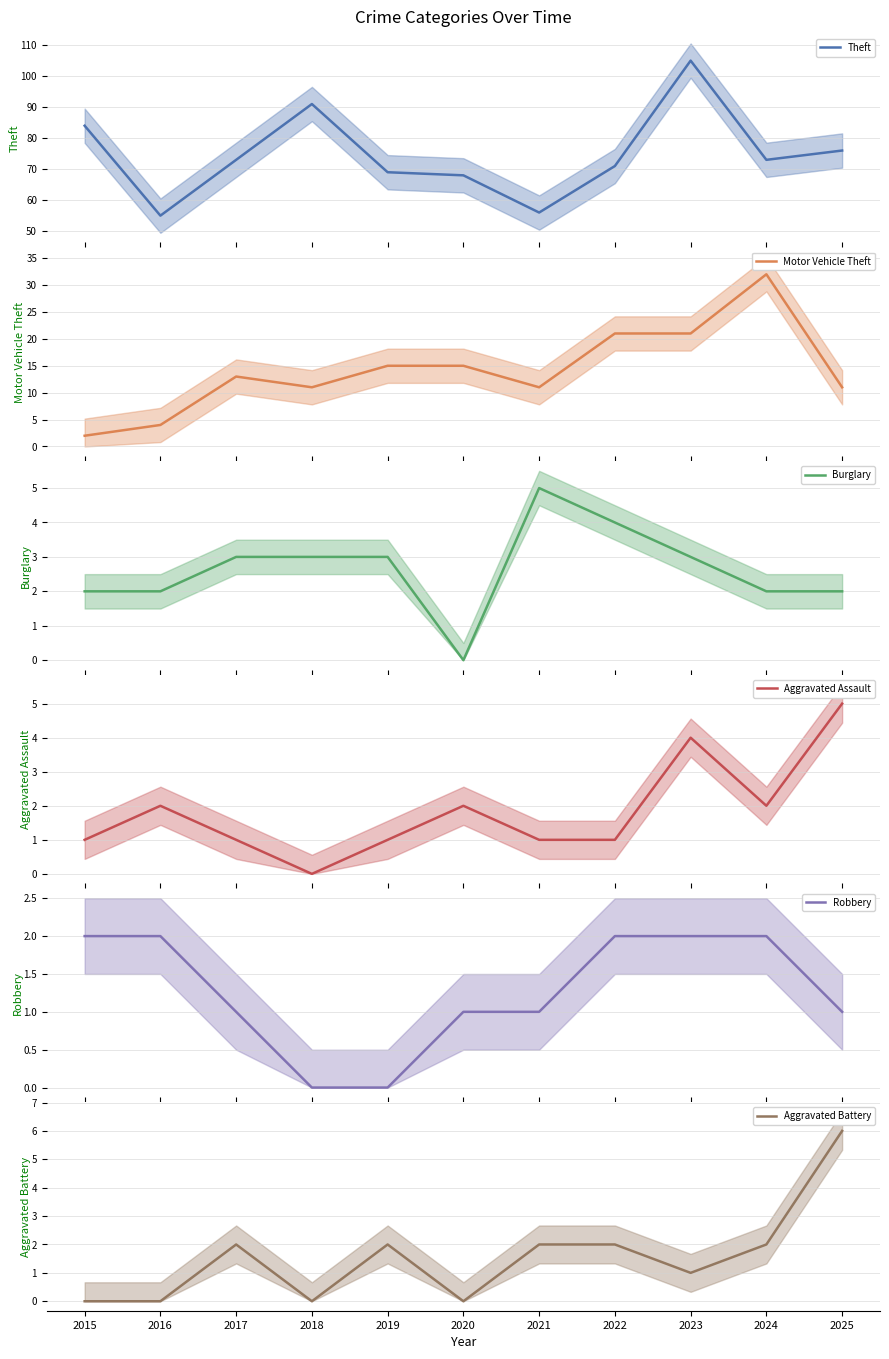

Rank the series at 2019 from highest to lowest value.

Theft, Motor Vehicle Theft, Burglary, Aggravated Battery, Aggravated Assault, Robbery